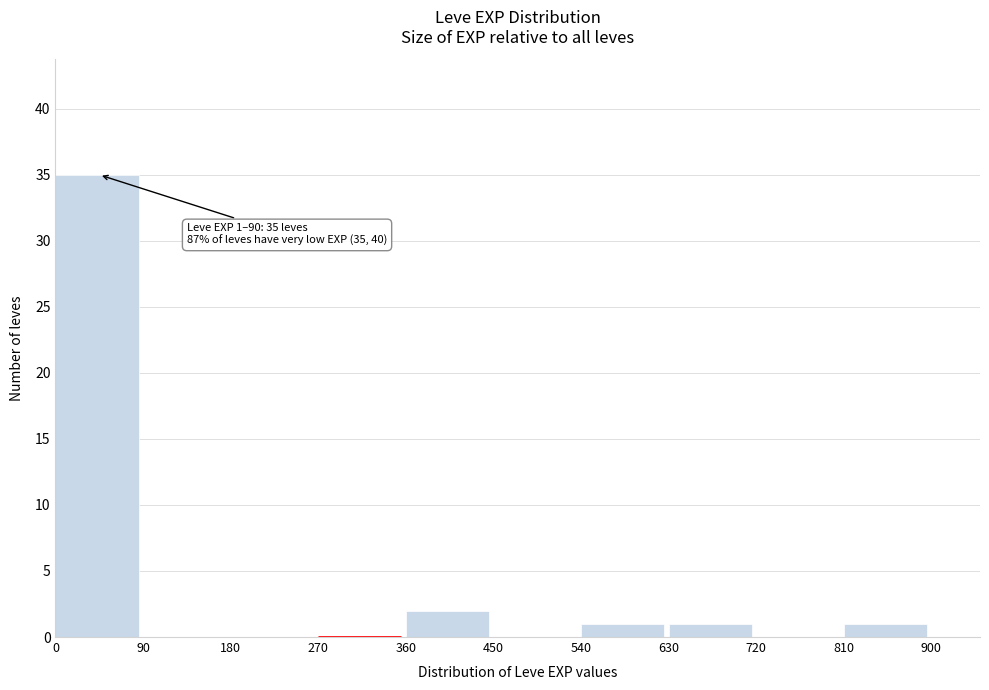

Over which range of the x-axis is the bar tallest?

0 to 90